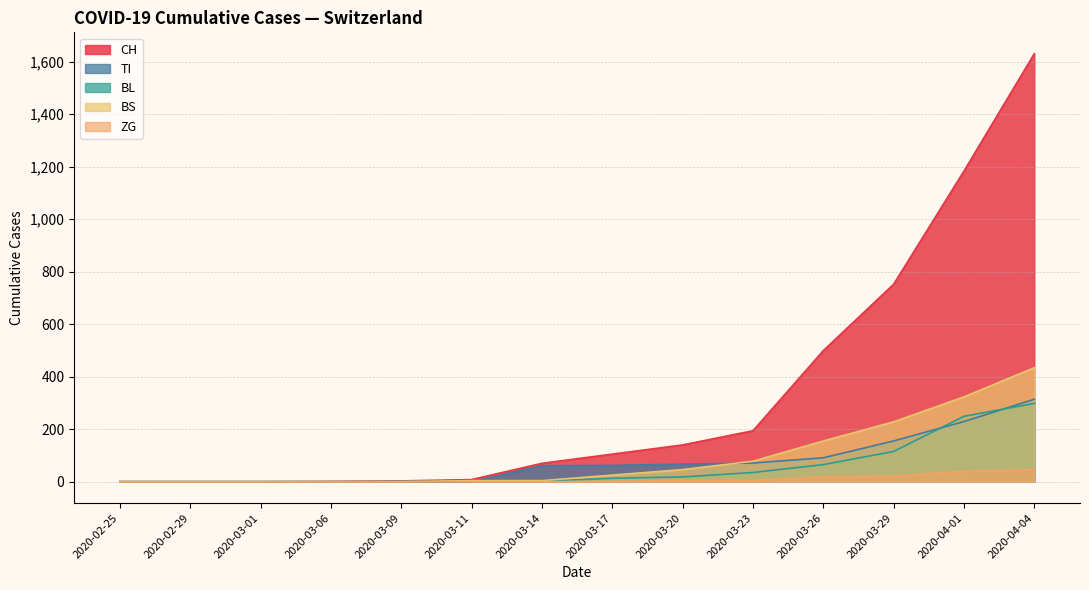

True or false: CH has a value of 176 at 2020-03-17.

False